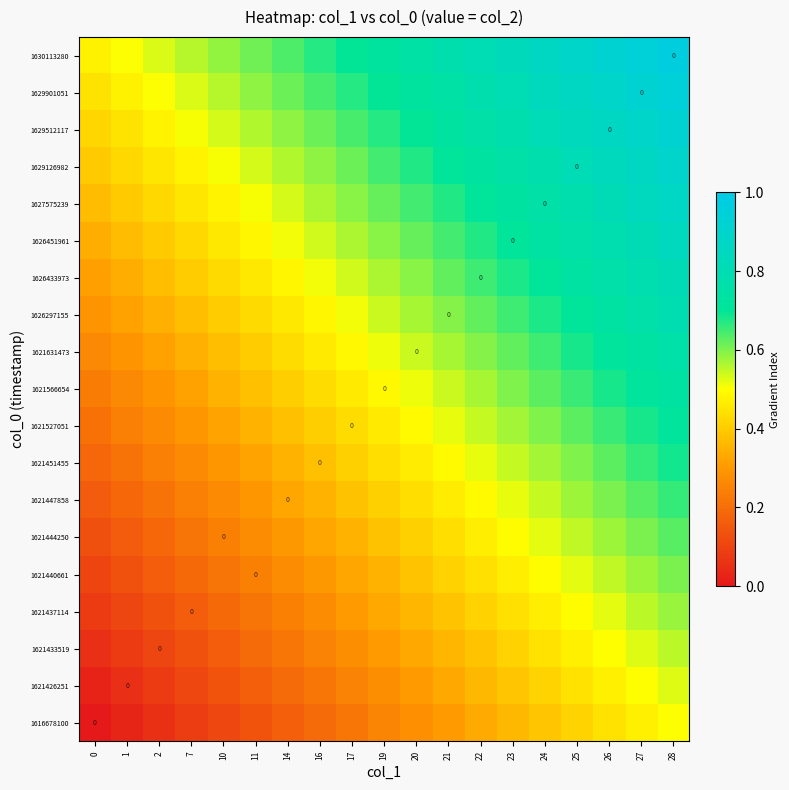

Rank the series at 28 from lowest to highest value.

1616678100, 1621426251, 1621433519, 1621437114, 1621440661, 1621444250, 1621447858, 1621451455, 1621527051, 1621566654, 1621631473, 1626297155, 1626433973, 1626451961, 1627575239, 1629126982, 1629512117, 1629901051, 1630113280